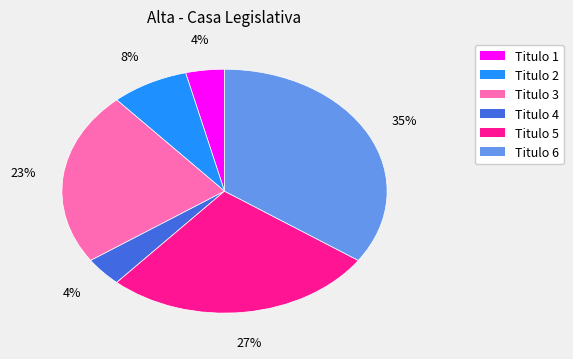

Is Titulo 1 the majority of the pie?

No